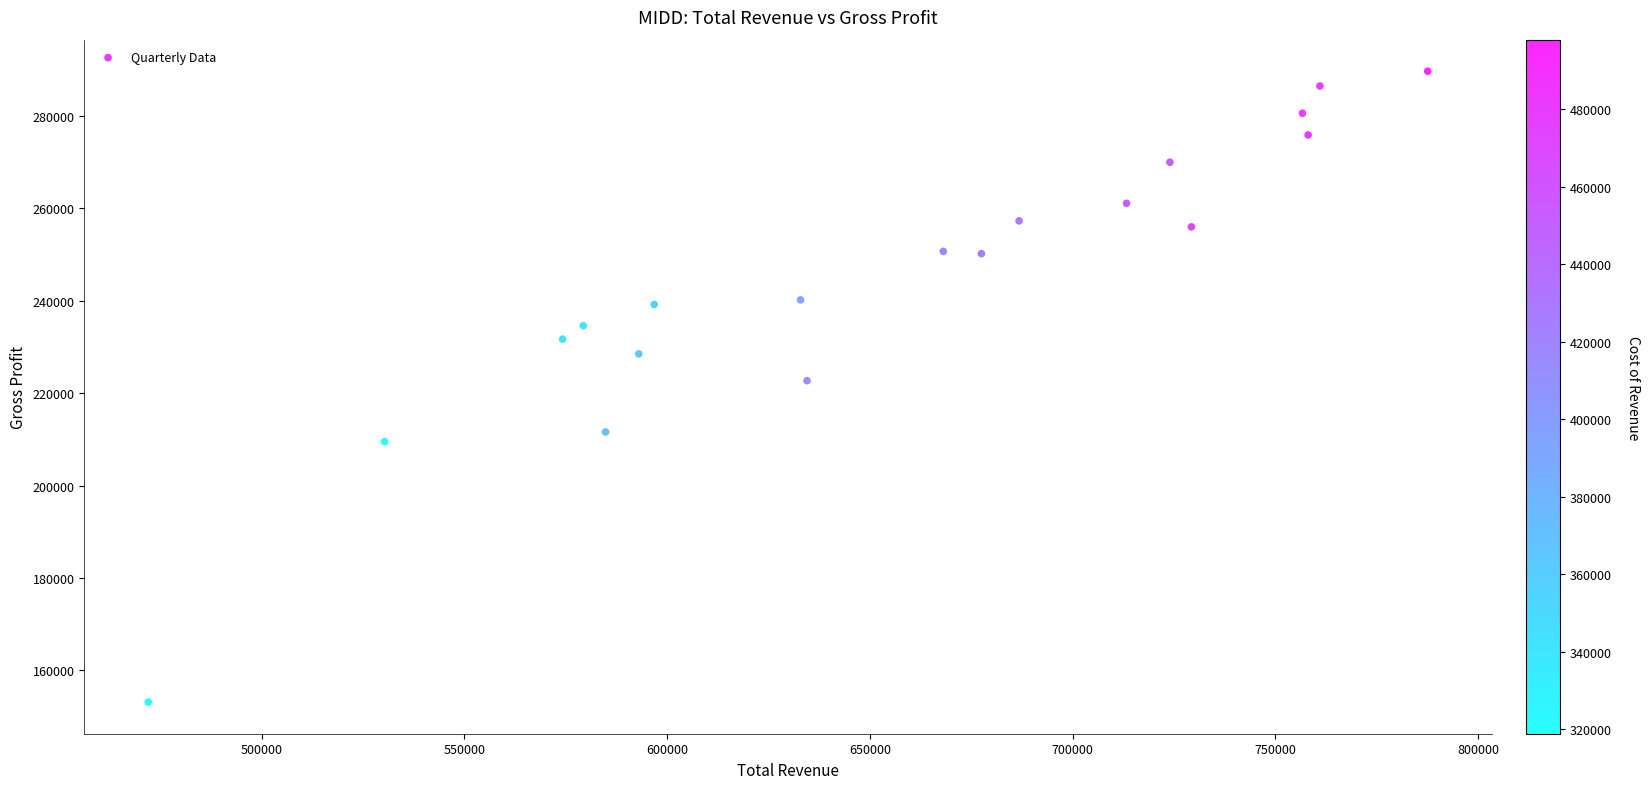

What is the range of X values (max minus min)?

315600